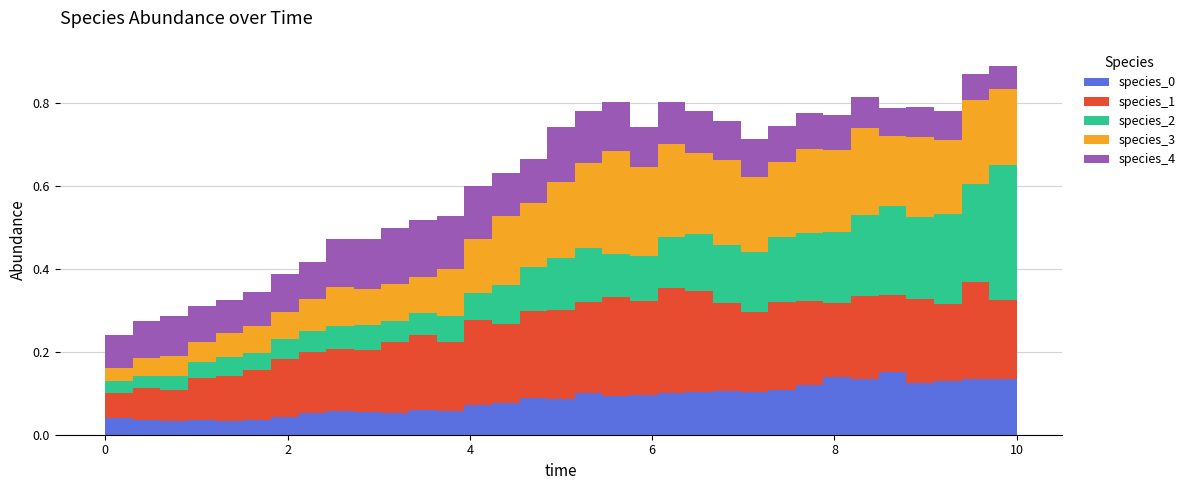

Reading right to left, what are all the values shown in this chart?

species_0: 0.1	0.1	0.1	0.1	0.1	0.2	0.1	0.1	0.1	0.1	0.1	0.1	0.1	0.1	0.1	0.1	0.1	0.1	0.1	0.1	0.1	0.1	0.1	0.1	0.1	0.1	0.1	0.0	0.0	0.0	0.0	0.0	0.0	0.0
species_1: 0.2	0.2	0.2	0.2	0.2	0.2	0.2	0.2	0.2	0.2	0.2	0.2	0.2	0.3	0.2	0.2	0.2	0.2	0.2	0.2	0.2	0.2	0.2	0.2	0.2	0.2	0.1	0.1	0.1	0.1	0.1	0.1	0.1	0.1
species_2: 0.3	0.3	0.2	0.2	0.2	0.2	0.2	0.2	0.2	0.2	0.1	0.1	0.1	0.1	0.1	0.1	0.1	0.1	0.1	0.1	0.1	0.1	0.1	0.1	0.1	0.1	0.1	0.0	0.0	0.0	0.0	0.0	0.0	0.0
species_3: 0.2	0.2	0.2	0.2	0.2	0.2	0.2	0.2	0.2	0.2	0.2	0.2	0.2	0.2	0.2	0.2	0.2	0.2	0.2	0.2	0.1	0.1	0.1	0.1	0.1	0.1	0.1	0.1	0.1	0.1	0.0	0.0	0.0	0.0
species_4: 0.1	0.1	0.1	0.1	0.1	0.1	0.1	0.1	0.1	0.1	0.1	0.1	0.1	0.1	0.1	0.1	0.1	0.1	0.1	0.1	0.1	0.1	0.1	0.1	0.1	0.1	0.1	0.1	0.1	0.1	0.1	0.1	0.1	0.1